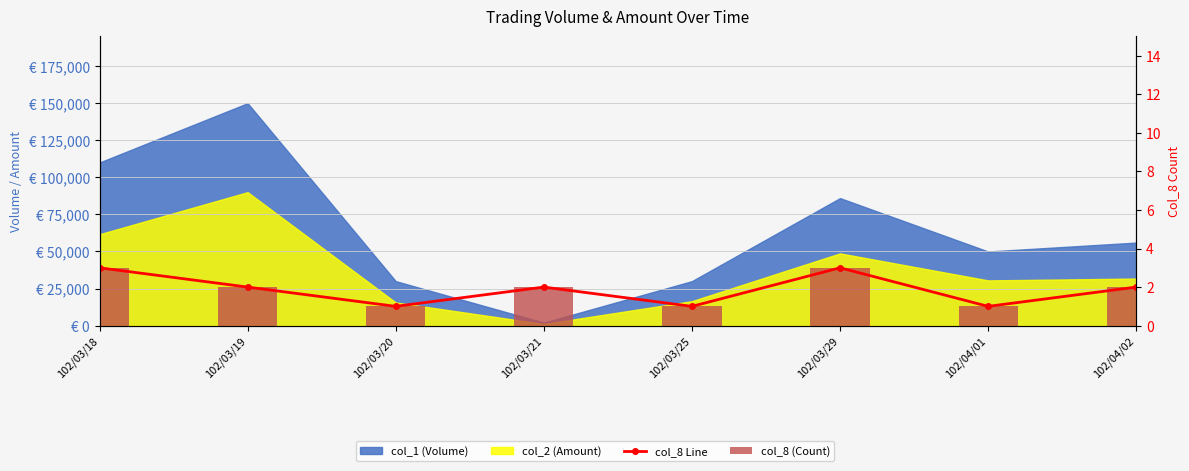

Which category has the highest value across all series?

102/03/18